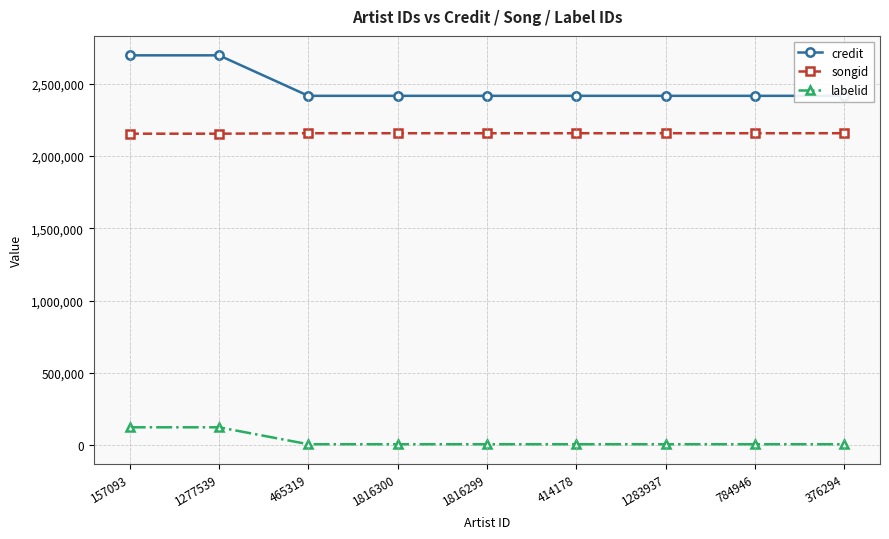

What is the greatest value displayed?

2695873